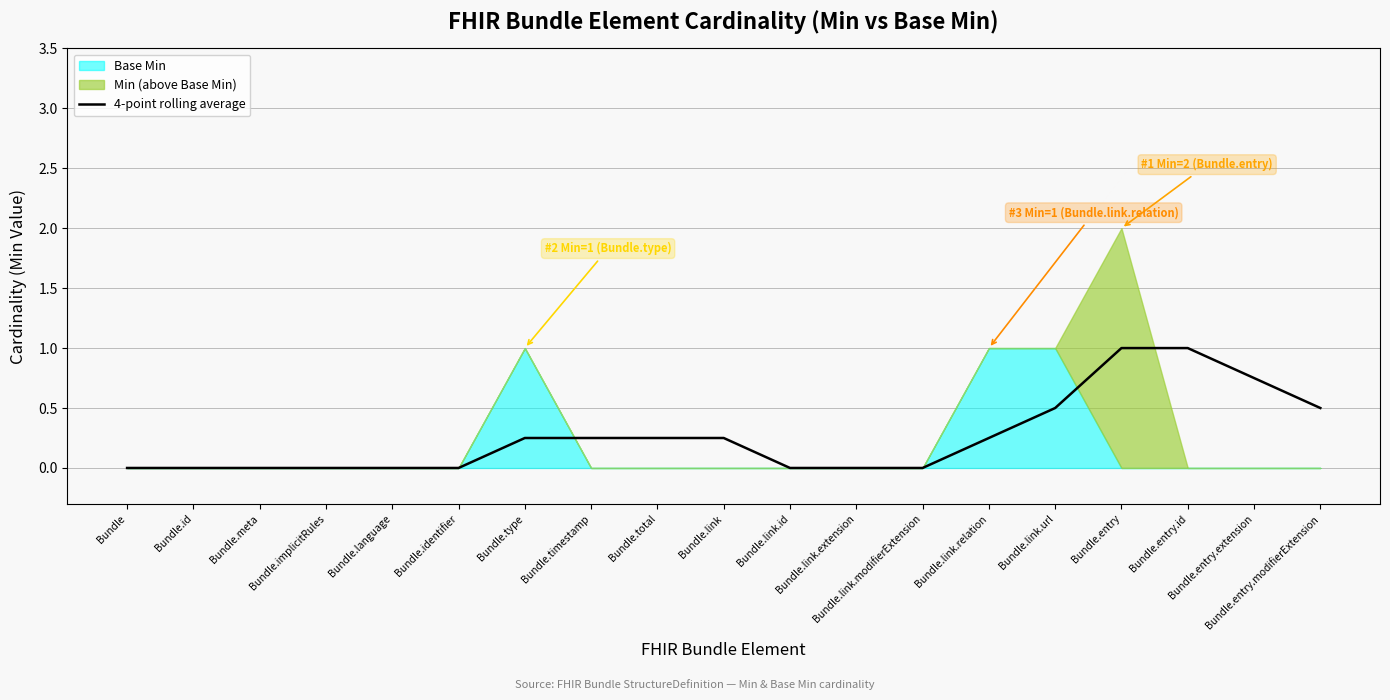

Reading right to left, transcribe all the data shown in this chart.

0.5	0.8	1.0	1.0	0.5	0.2	0.0	0.0	0.0	0.2	0.2	0.2	0.2	0.0	0.0	0.0	0.0	0.0	0.0